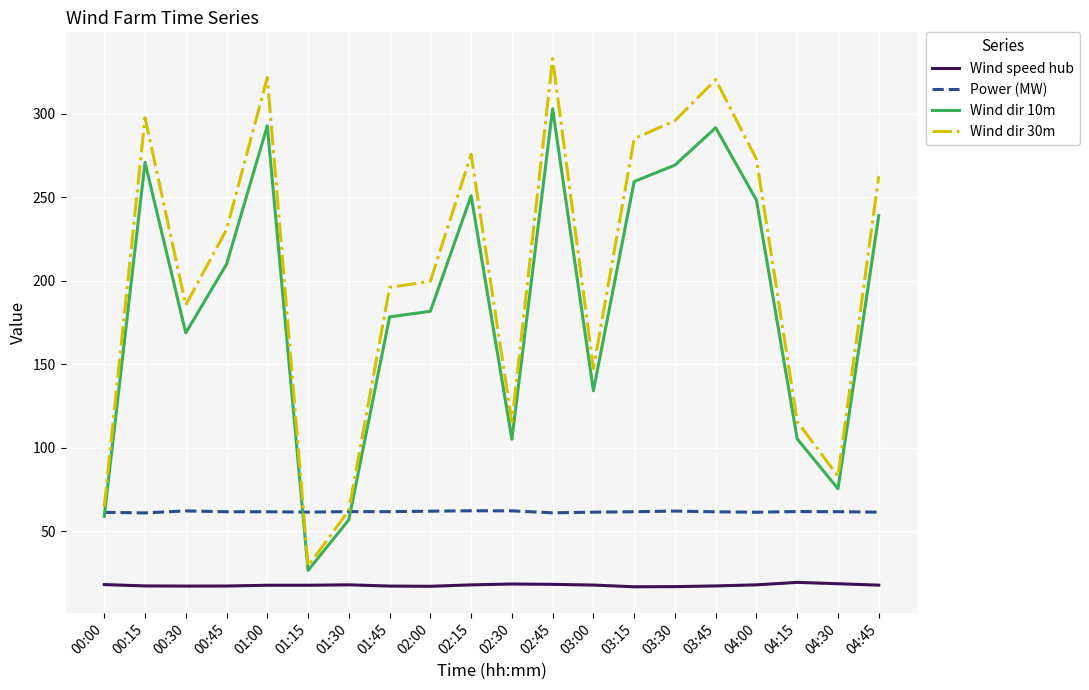

What is the sum of the Wind speed hub values at 01:30 and 02:00?

34.9